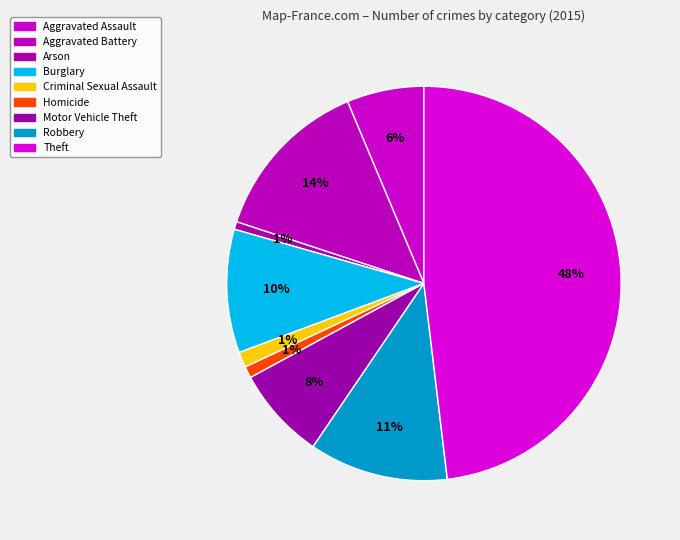

The Aggravated Battery slice represents 14% of the pie. True or false?

True